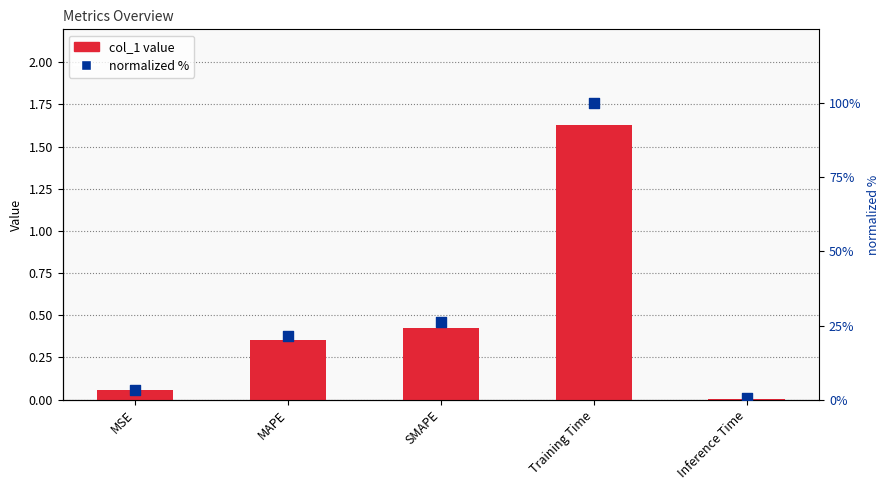

At how many categories does at least one series exceed 8?

3